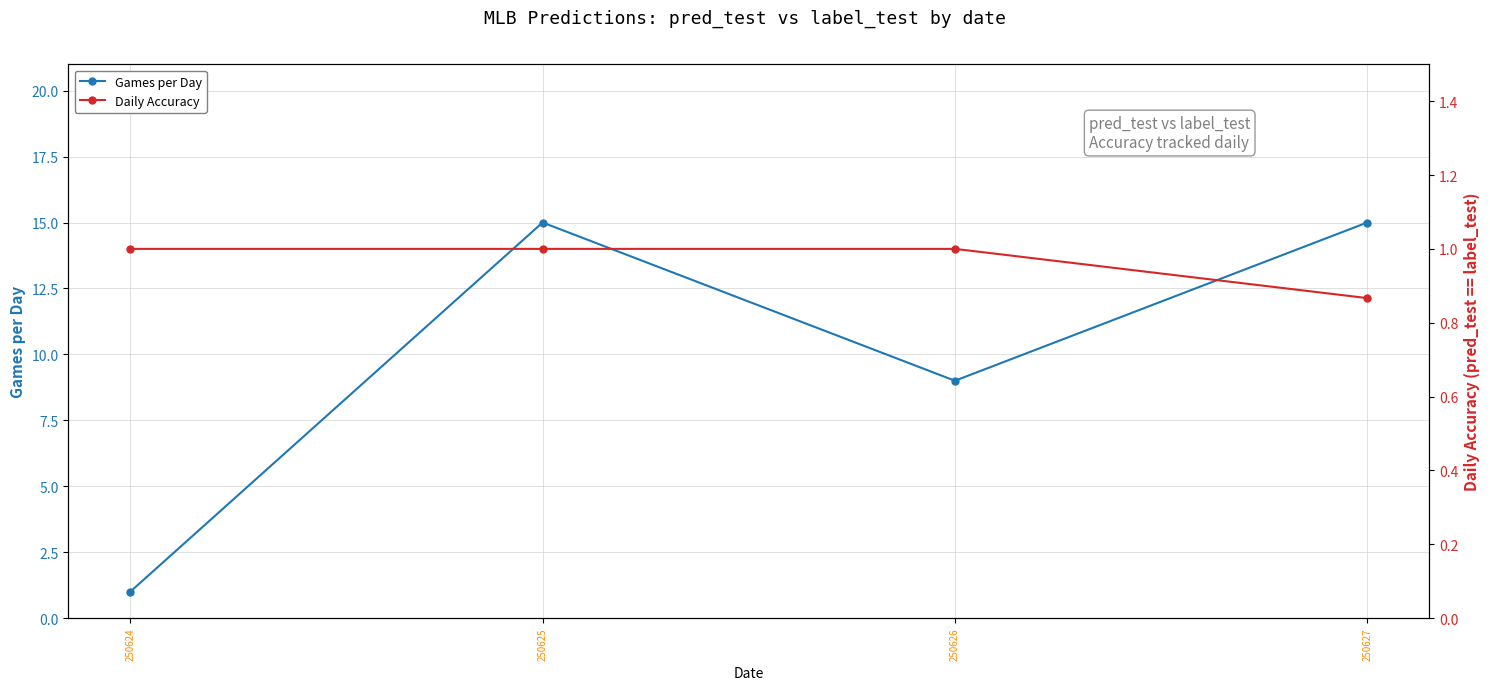

Between 250627 and 250626, which is larger?

250627